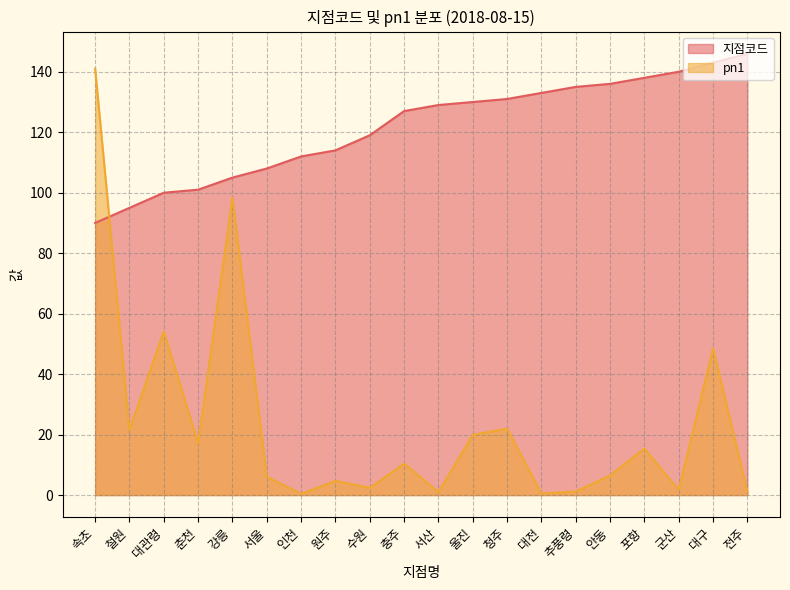

At 대구, list the series in order from largest to smallest.

지점코드, pn1